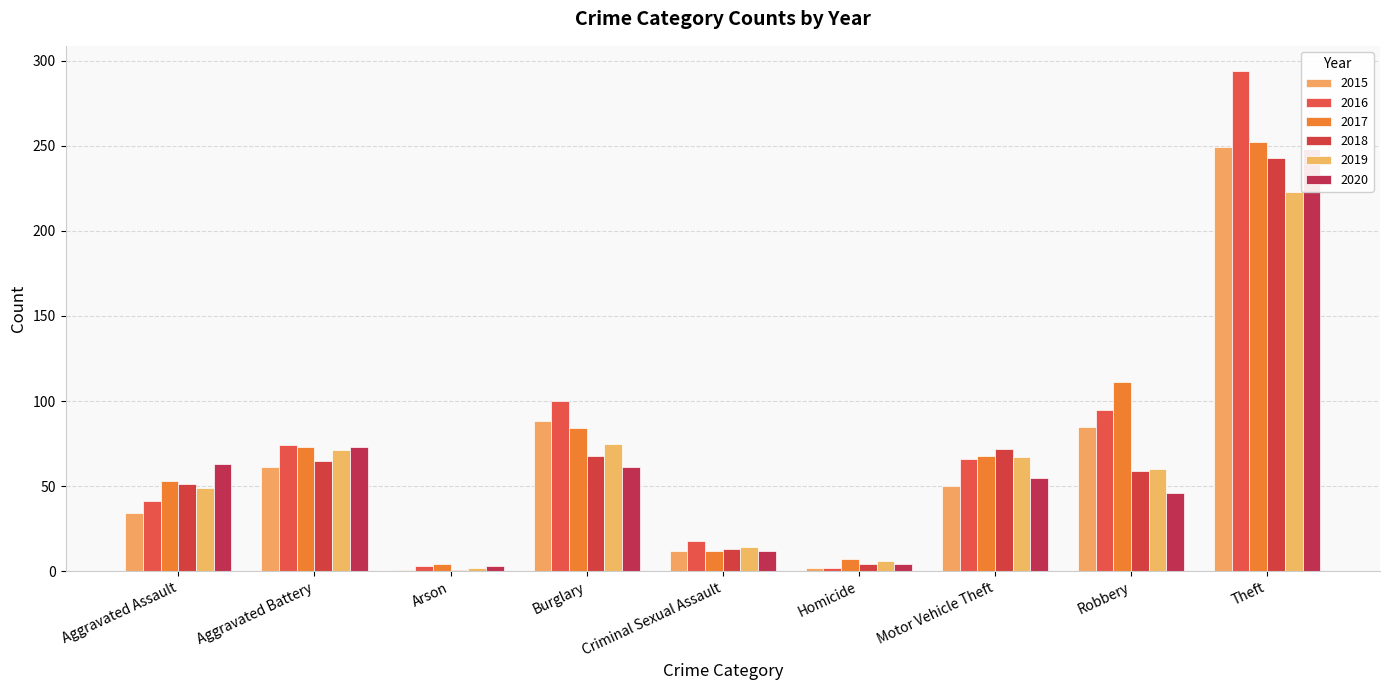

What is the minimum value for 2020?

3